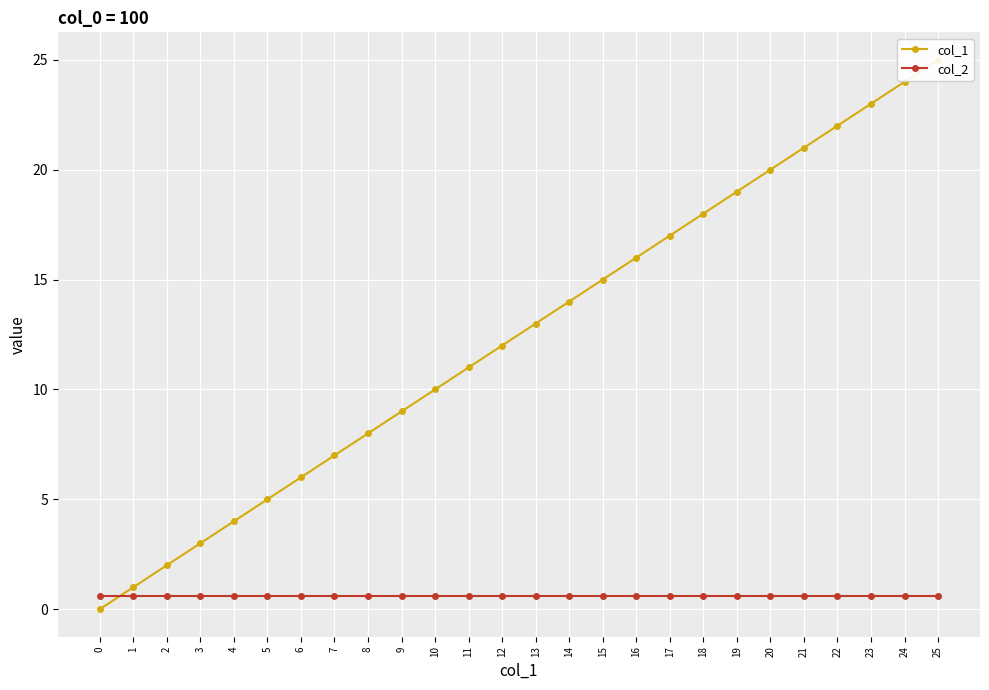

What is the value of the col_2 point at the 26th from the left?

0.6